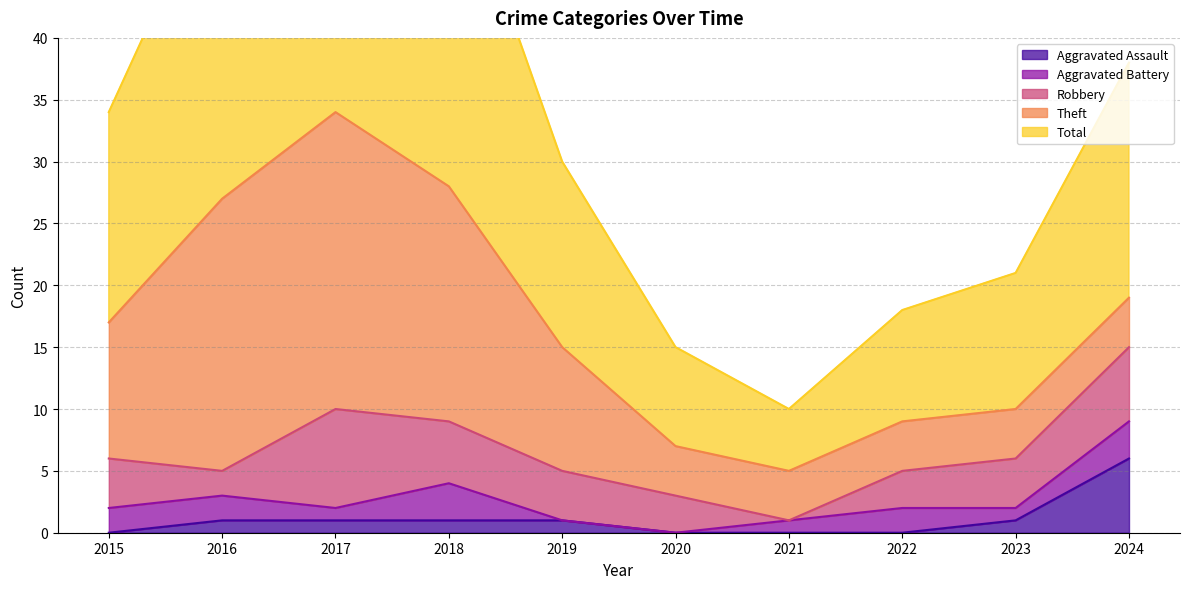

Count the number of categories in the chart.

10